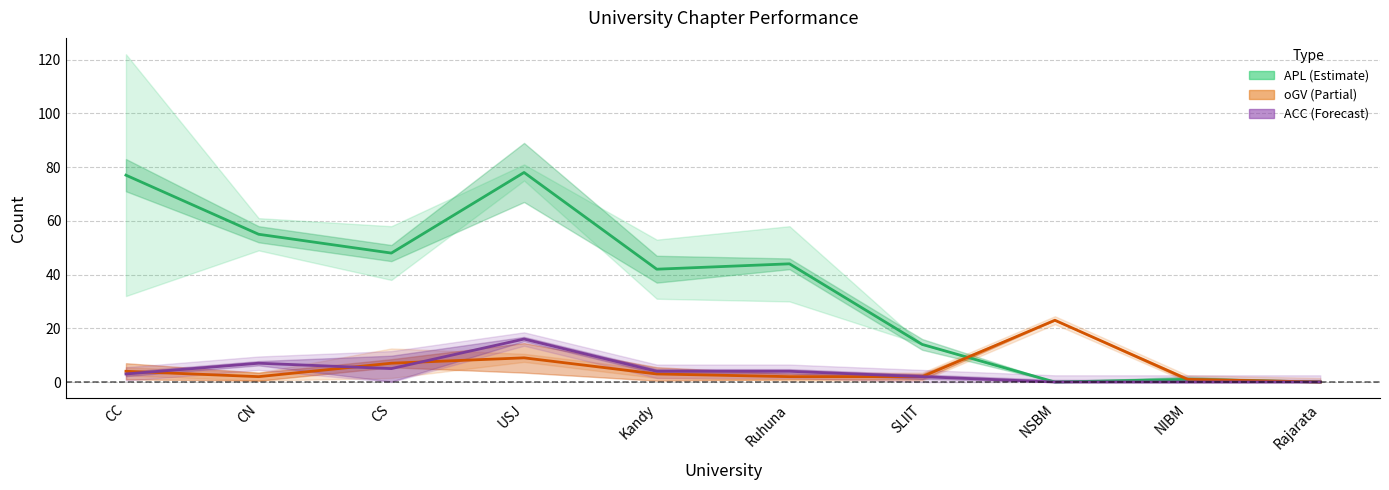

Is this an area chart (filled region under the line)?

No